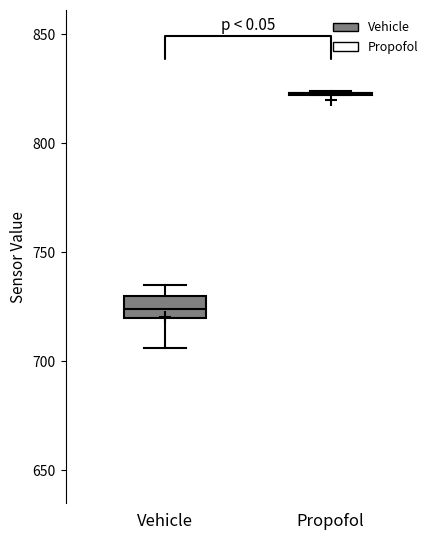

Reading left to right, transcribe this box plot: for each box, give where its median line is, the range the box spans, and where its two whiskers end, as read against the y-axis. The values are not printed on the chart, so give them approximately, as read against the axis.

Vehicle: median 725, box 720 to 730, whiskers 705 to 735
Propofol: box collapsed to a line at 825, whiskers 820 to 825